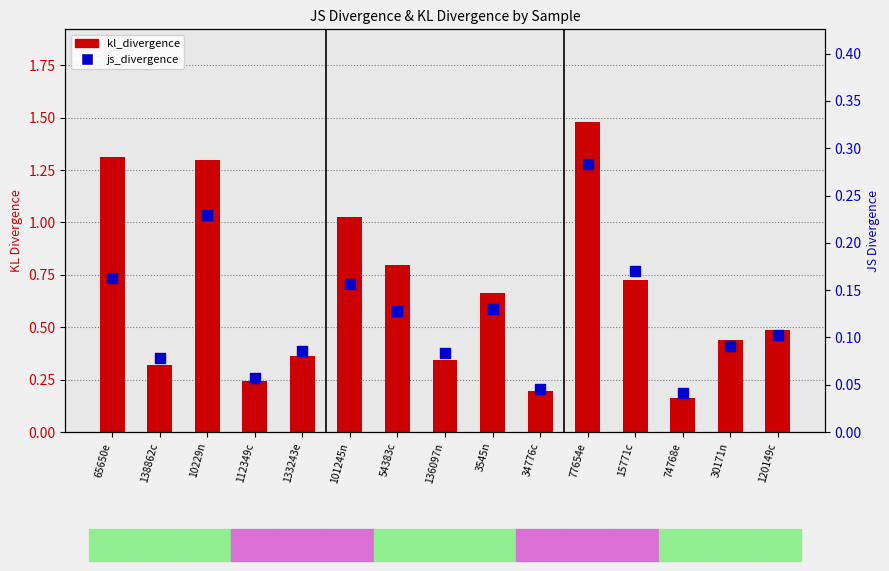

Which series has the largest total across all categories?

kl_divergence